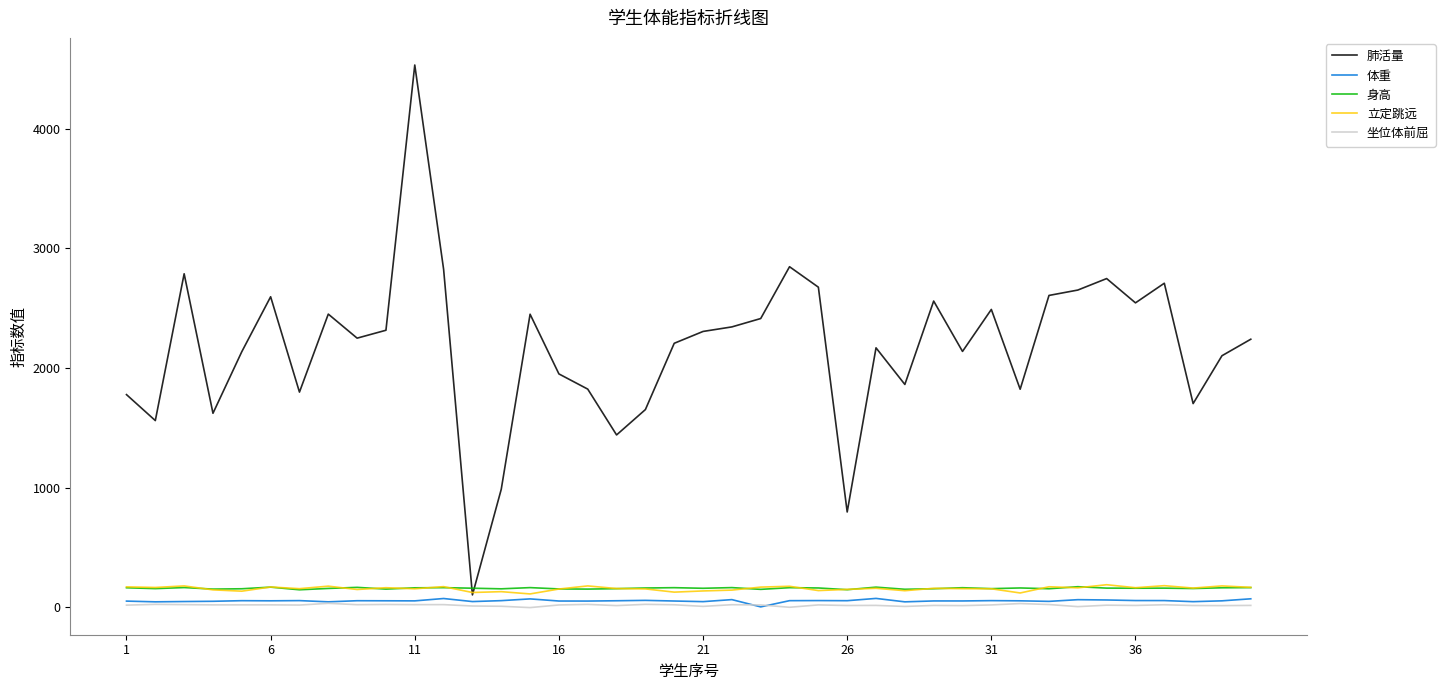

Does the chart have visible grid lines?

No